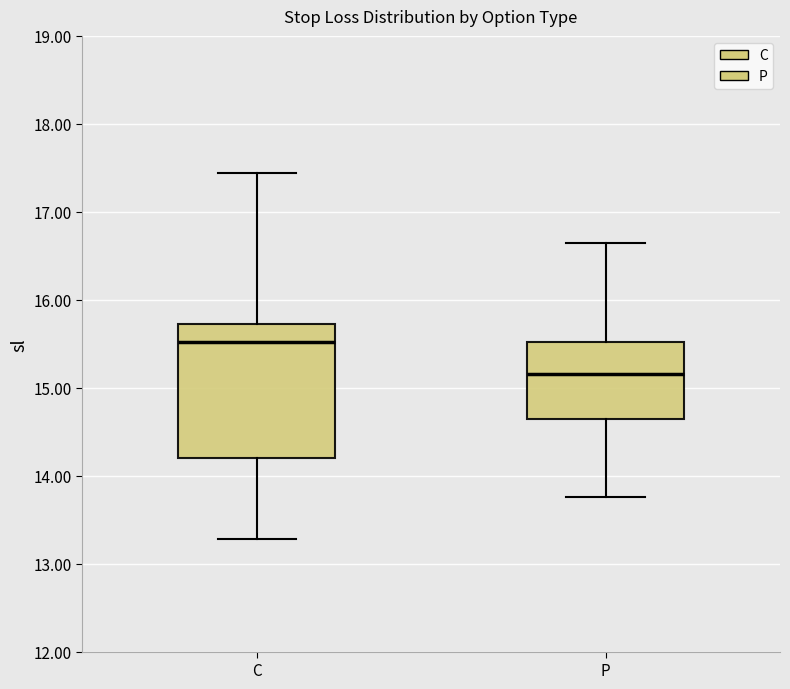

Reading left to right, transcribe this box plot: for each box, give where its median line is, the range the box spans, and where its two whiskers end, as read against the y-axis. The values are not printed on the chart, so give them approximately, as read against the axis.

C: median 15.5, box 14.2 to 15.7, whiskers 13.3 to 17.4
P: median 15.2, box 14.6 to 15.5, whiskers 13.8 to 16.6